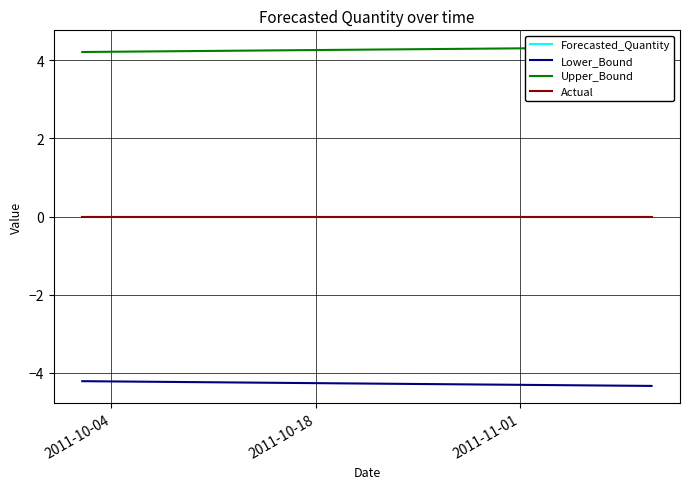

The Forecasted_Quantity series shows 0.0 at 2011-10-18. True or false?

True